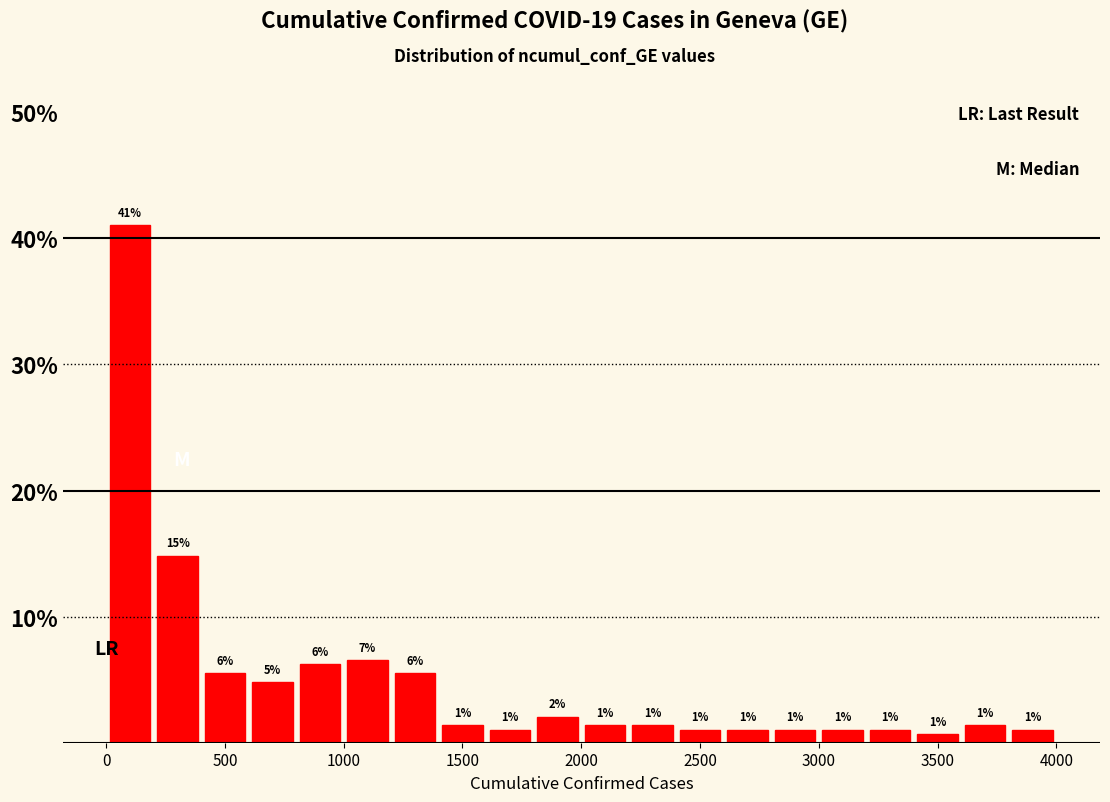

Read against the x-axis, roughly where is the centre of the tallest bar?

100